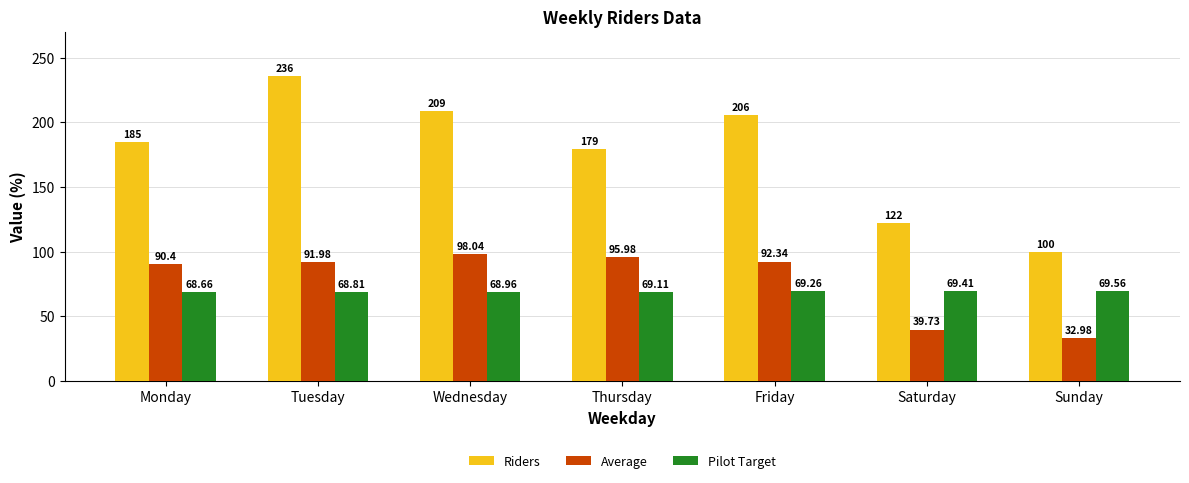

List the labels in order of Riders value, largest first.

Tuesday, Wednesday, Friday, Monday, Thursday, Saturday, Sunday